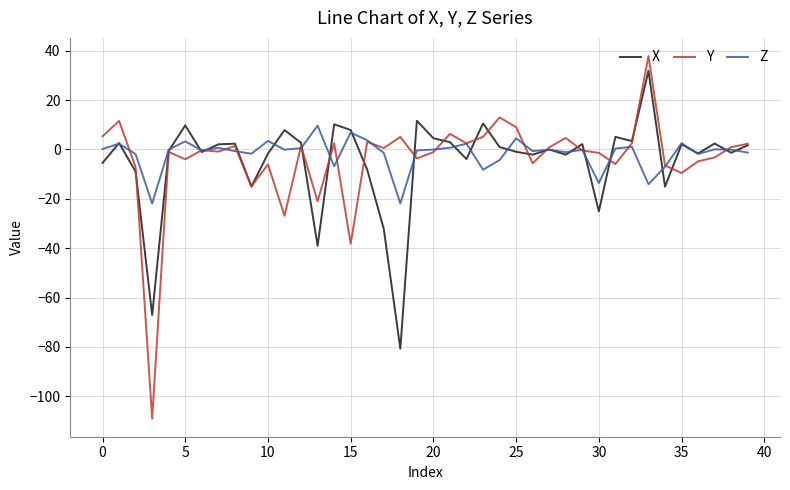

What are all the series names shown in the legend?

X, Y, Z